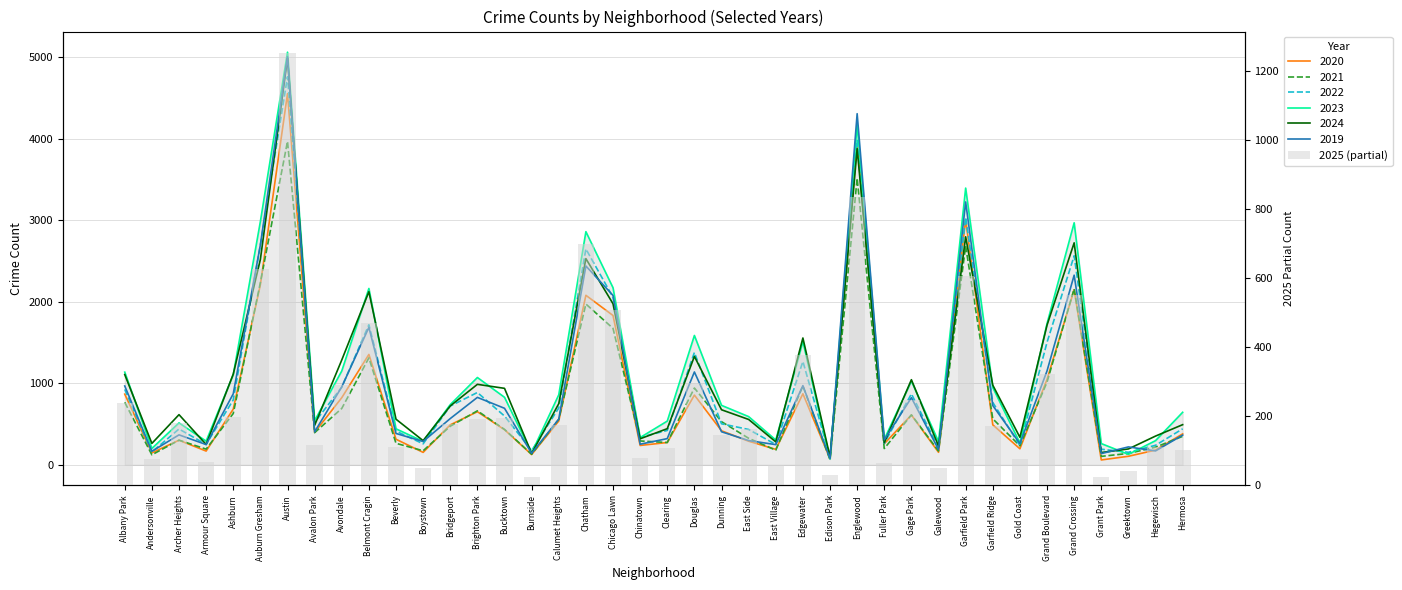

What is the sum of the values at Auburn Gresham and Dunning?

772